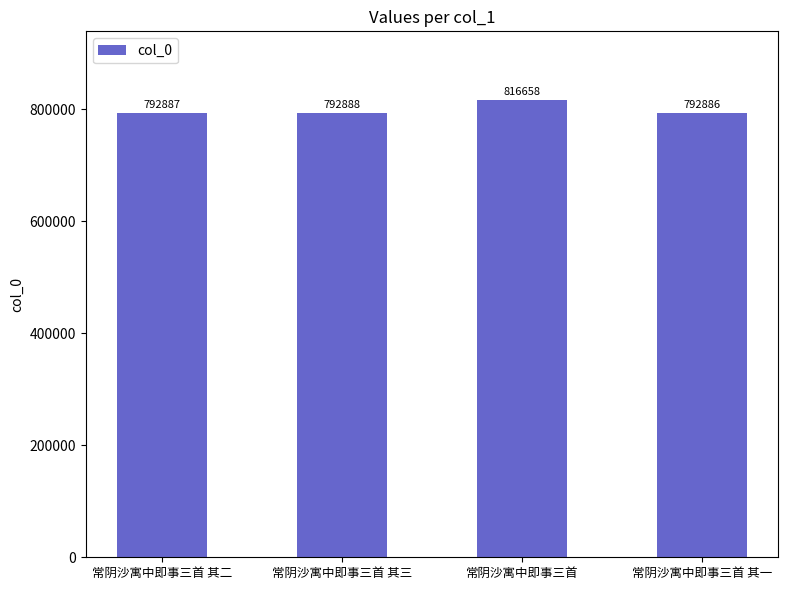

What is the greatest value displayed?

816658